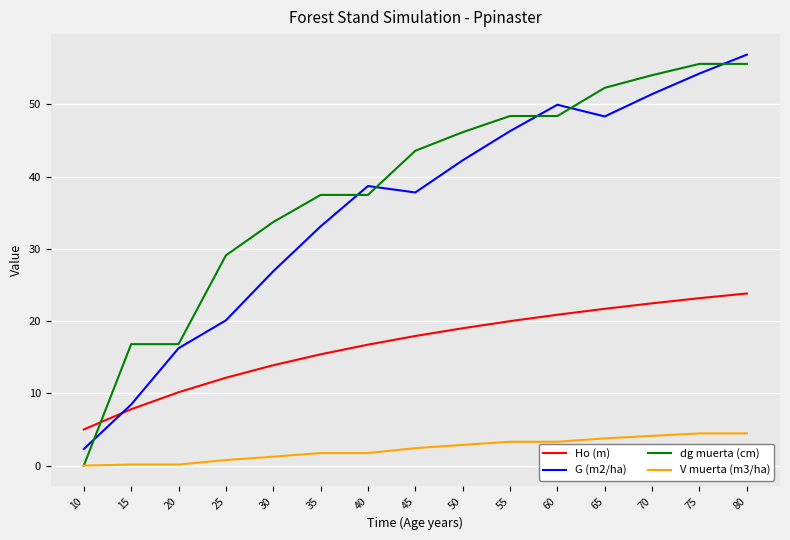

True or false: G (m2/ha) and Ho (m) intersect in this chart.

True